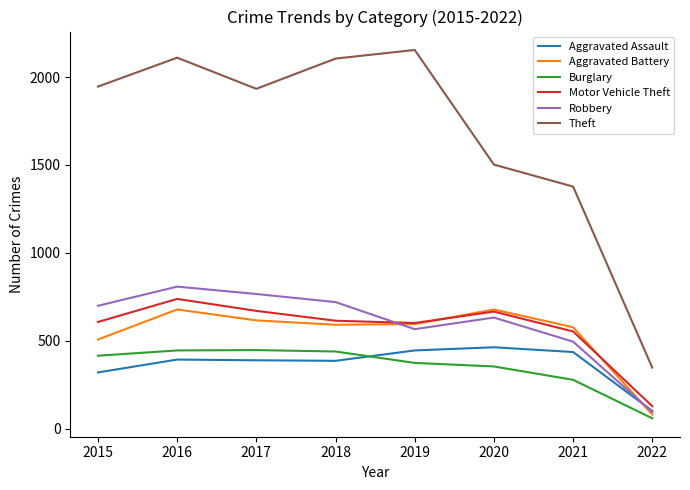

Which label corresponds to the smallest value in the chart?

2022